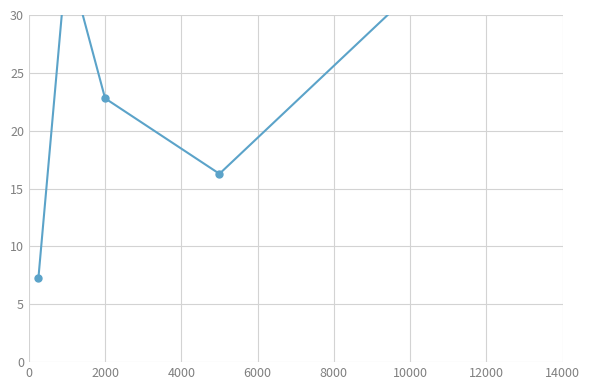

Reading left to right, what are all the values shown in this chart?

7.2	35.1	22.8	16.3	43.6